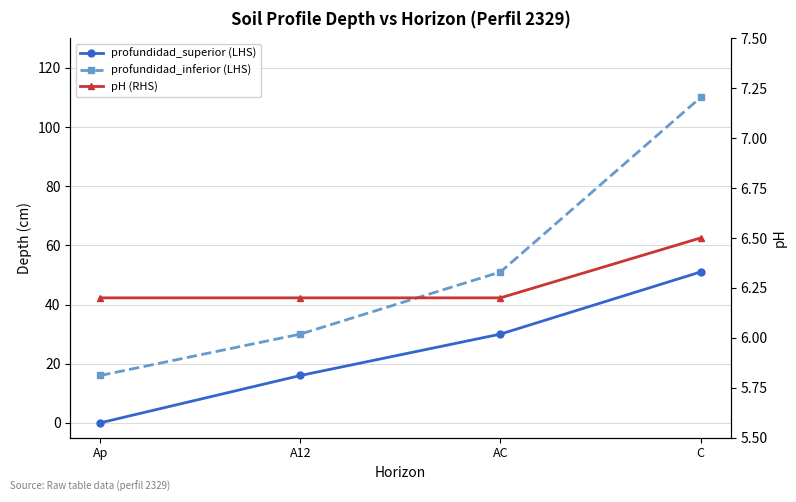

Reading left to right, extract all data points from this chart.

profundidad_superior (LHS): 0.0	16.0	30.0	51.0
profundidad_inferior (LHS): 16.0	30.0	51.0	110.0
pH (RHS): 6.2	6.2	6.2	6.5